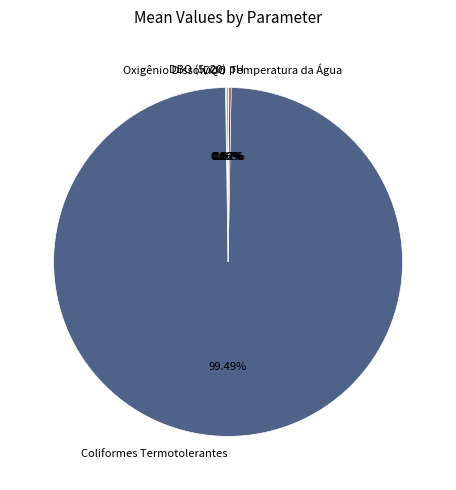

Does Coliformes Termotolerantes represent more than half of the total?

Yes